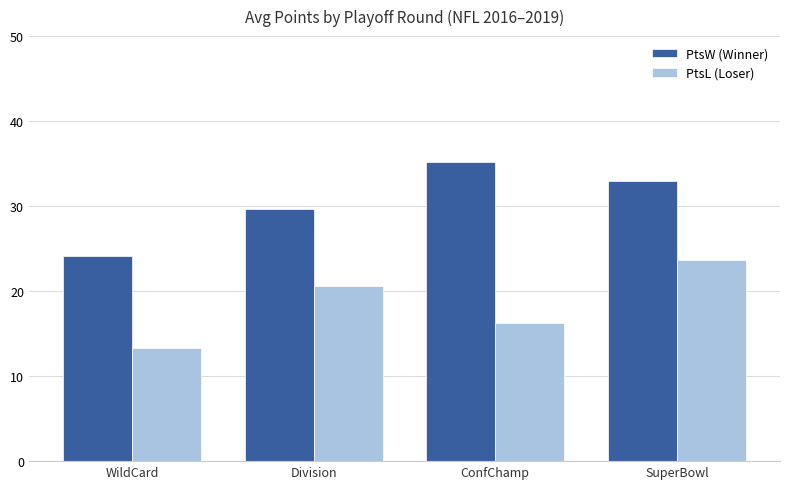

Which category has the lowest value in the PtsL (Loser) series?

WildCard